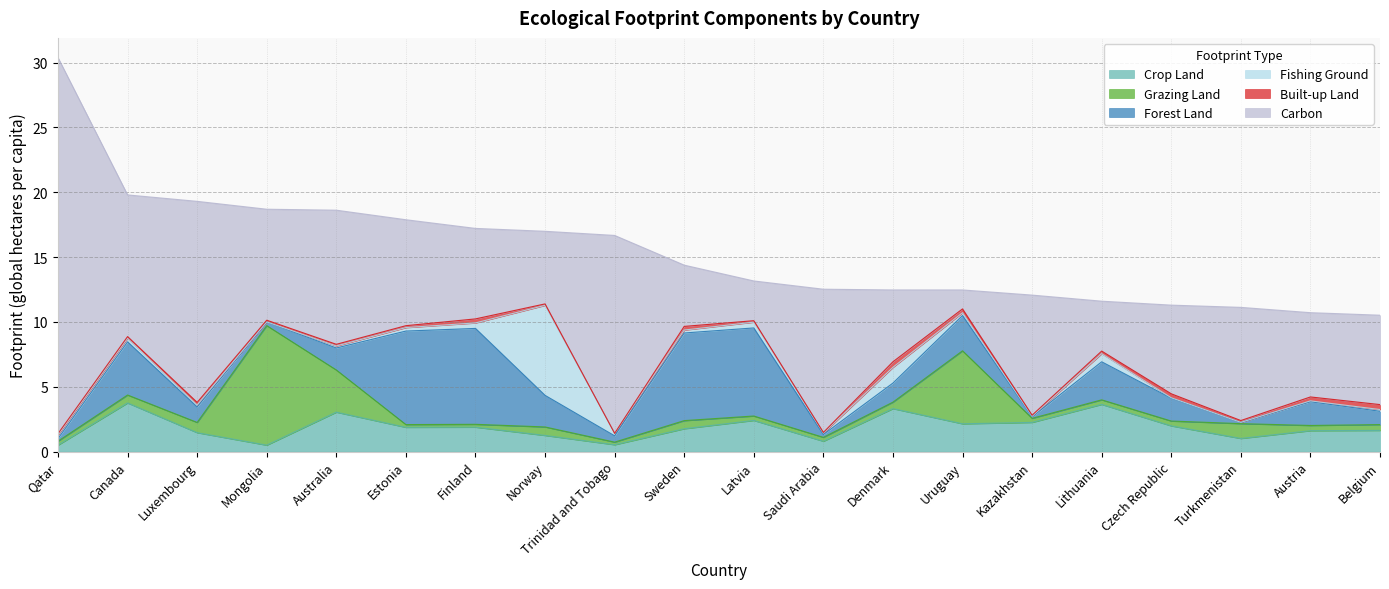

The value of built_up_land at Estonia is 0.1. True or false?

True